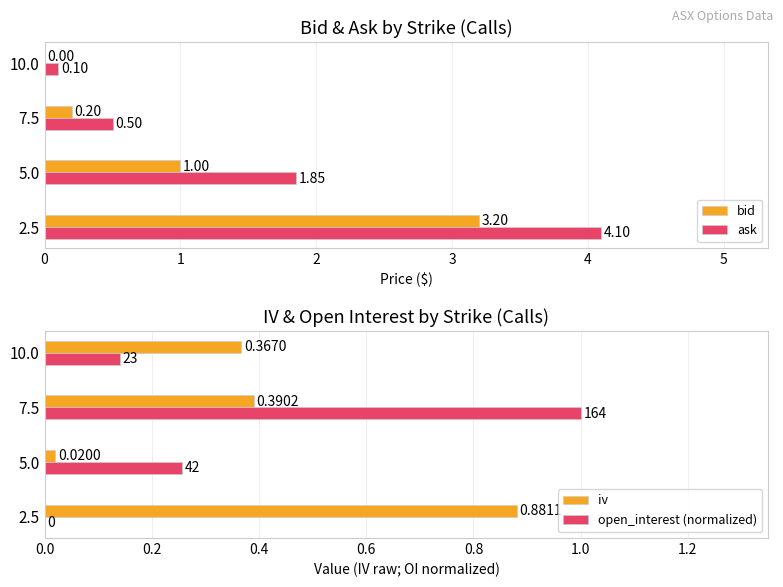

How many groups of bars are there?

4